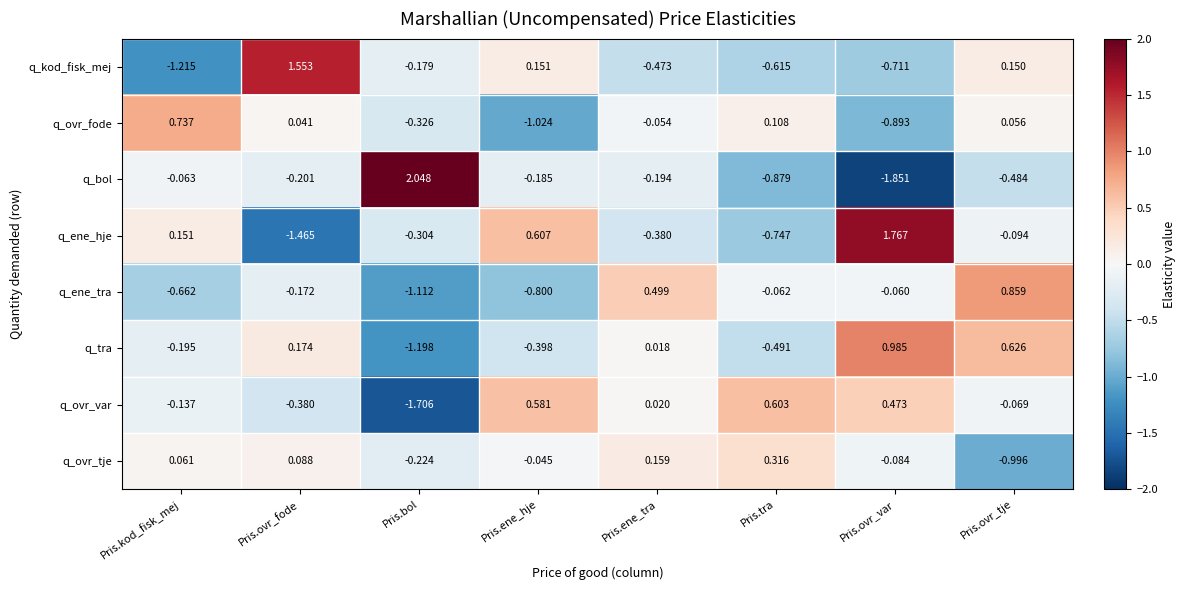

Which series has the widest spread of values?

q_bol